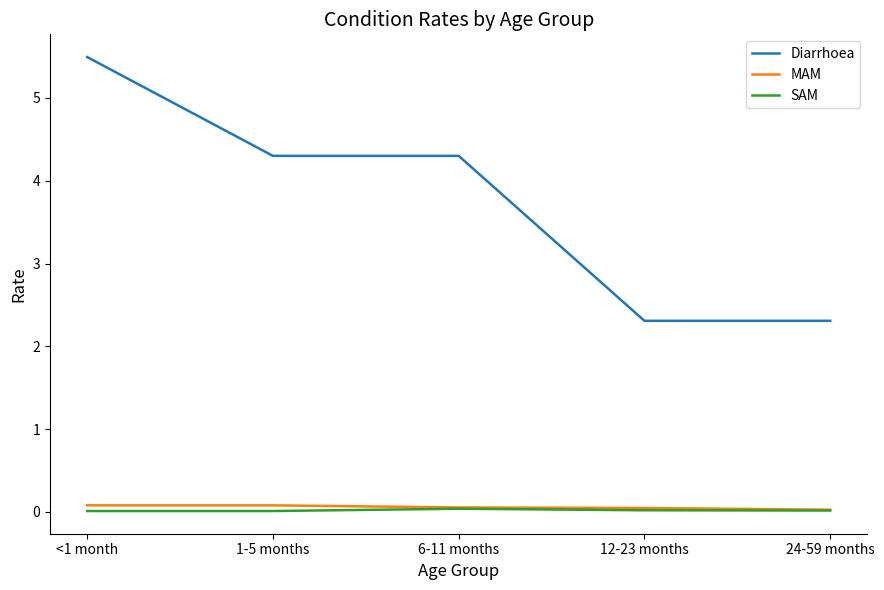

Which series has the widest spread of values?

Diarrhoea